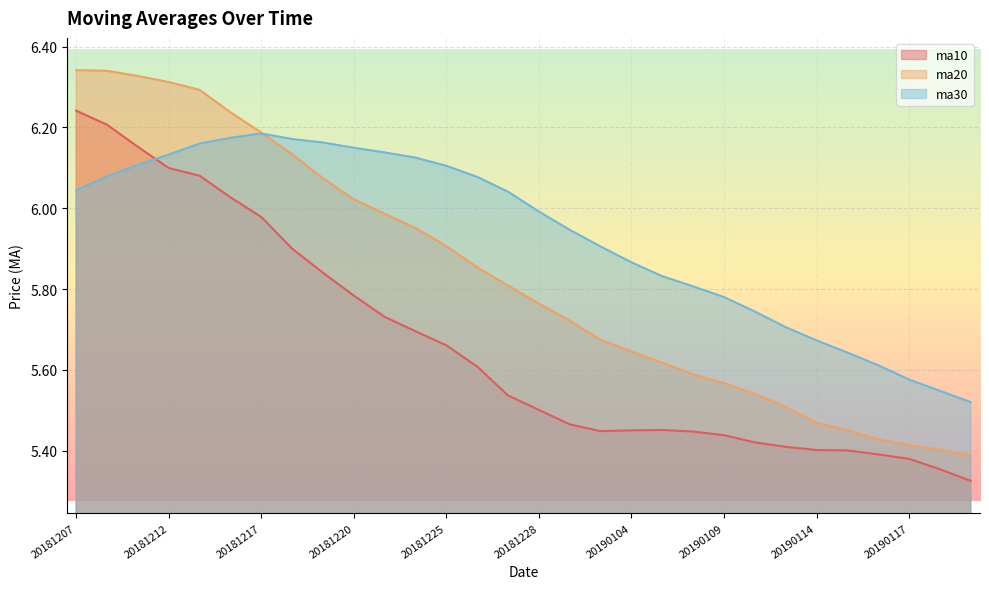

Which series ends up on top after the final intersection of ma10 and ma30?

ma30